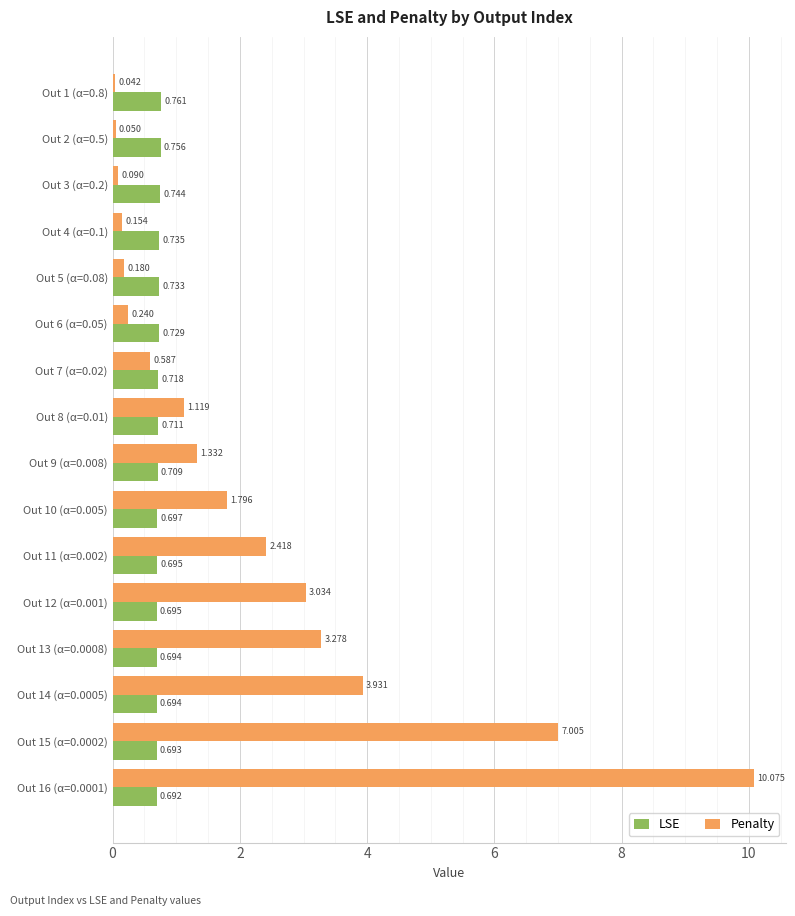

Which series has the largest range (max minus min)?

Penalty